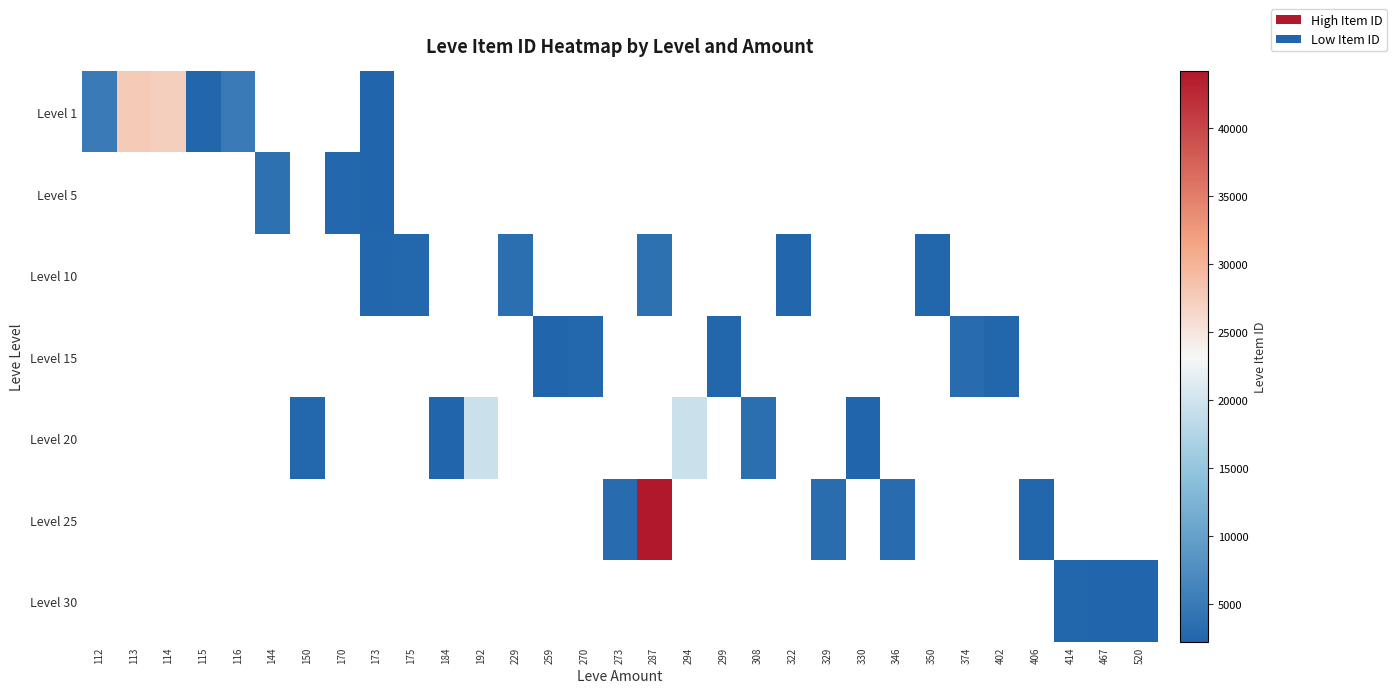

What is the greatest value displayed?

44147.0